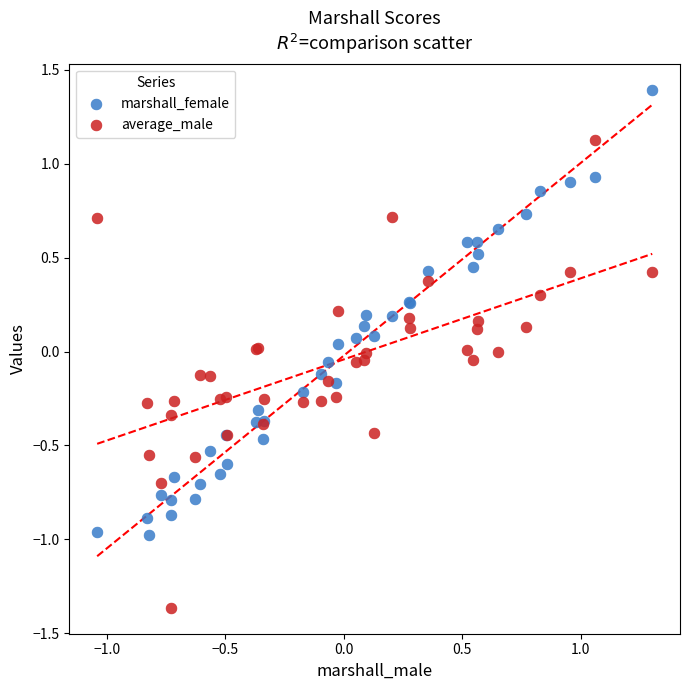

Which series has the widest spread of Y values?

average_male